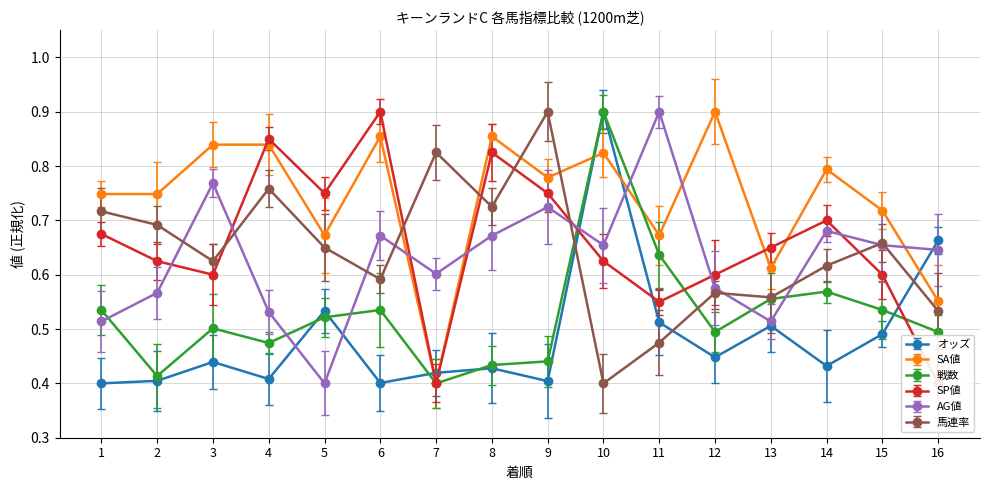

List the series in order of their peak value, highest first.

オッズ, SA値, 戦数, SP値, AG値, 馬連率